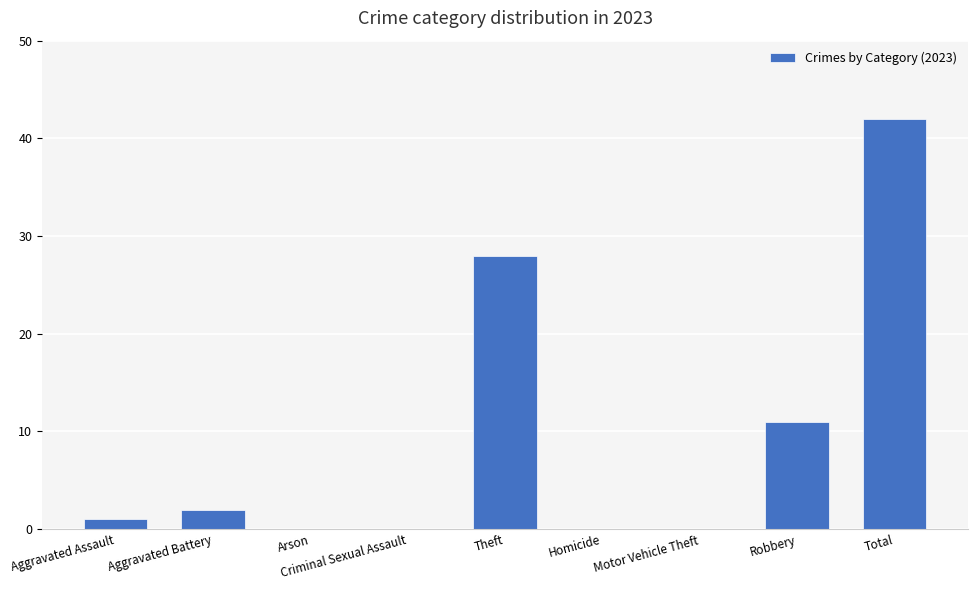

Is it true that the value at Robbery is 11?

True